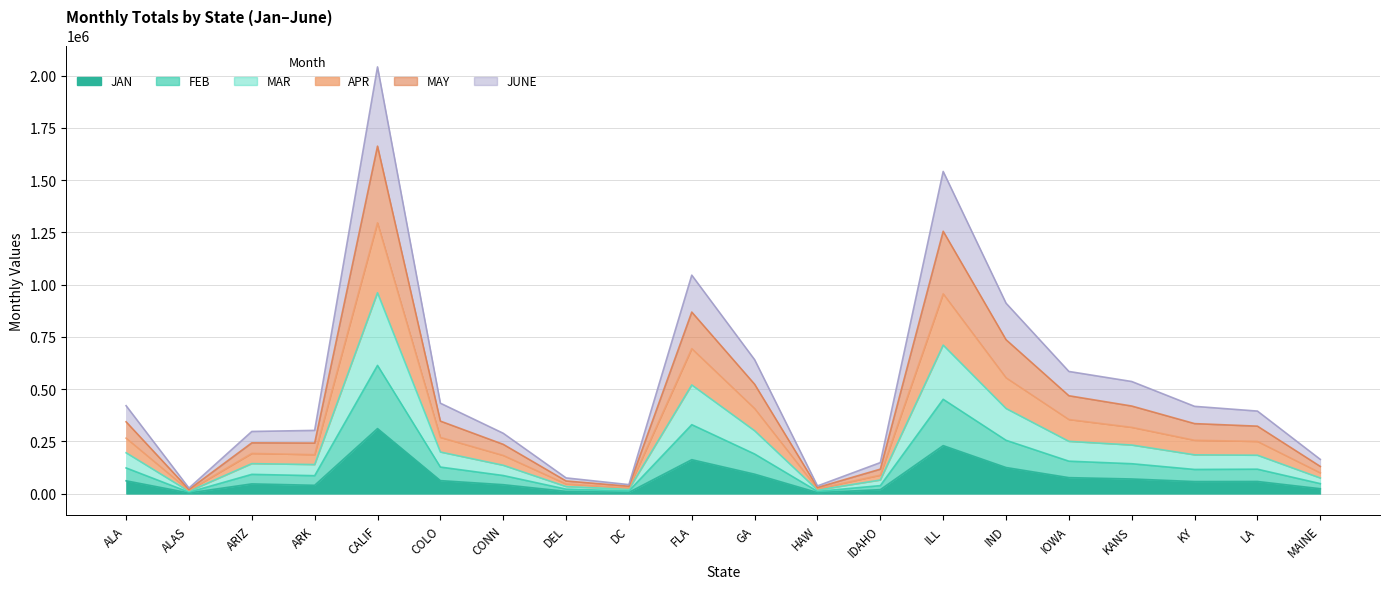

How many interior local peaks does the MAY series have?

3